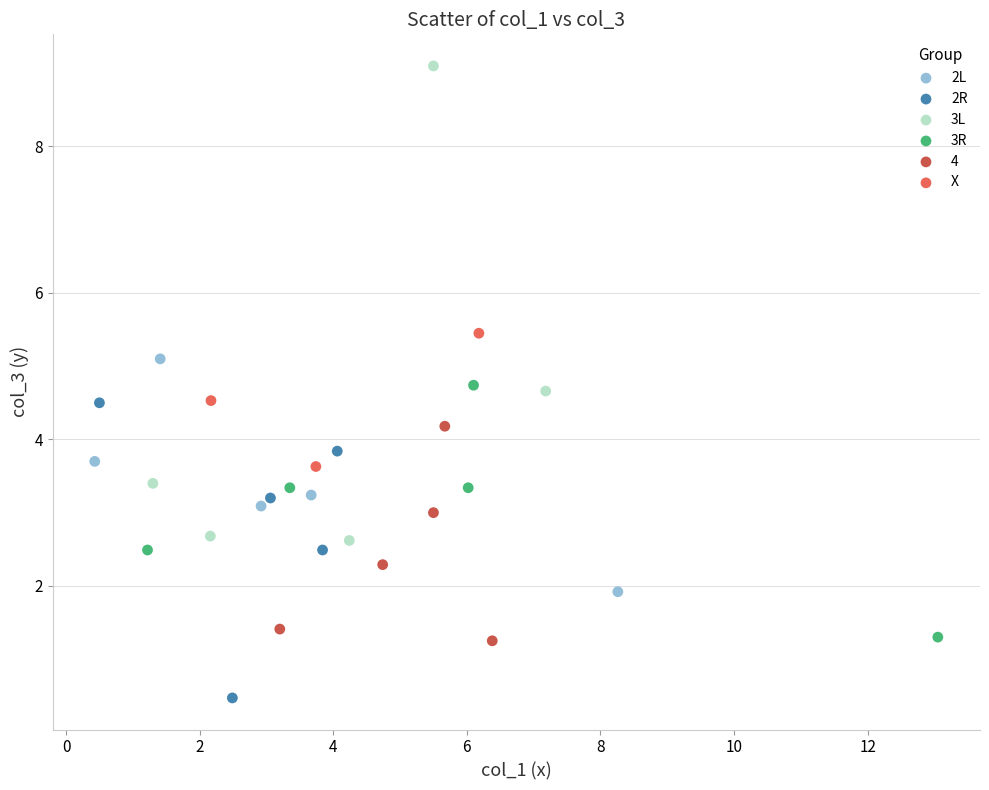

Which series contains the highest Y value?

3L